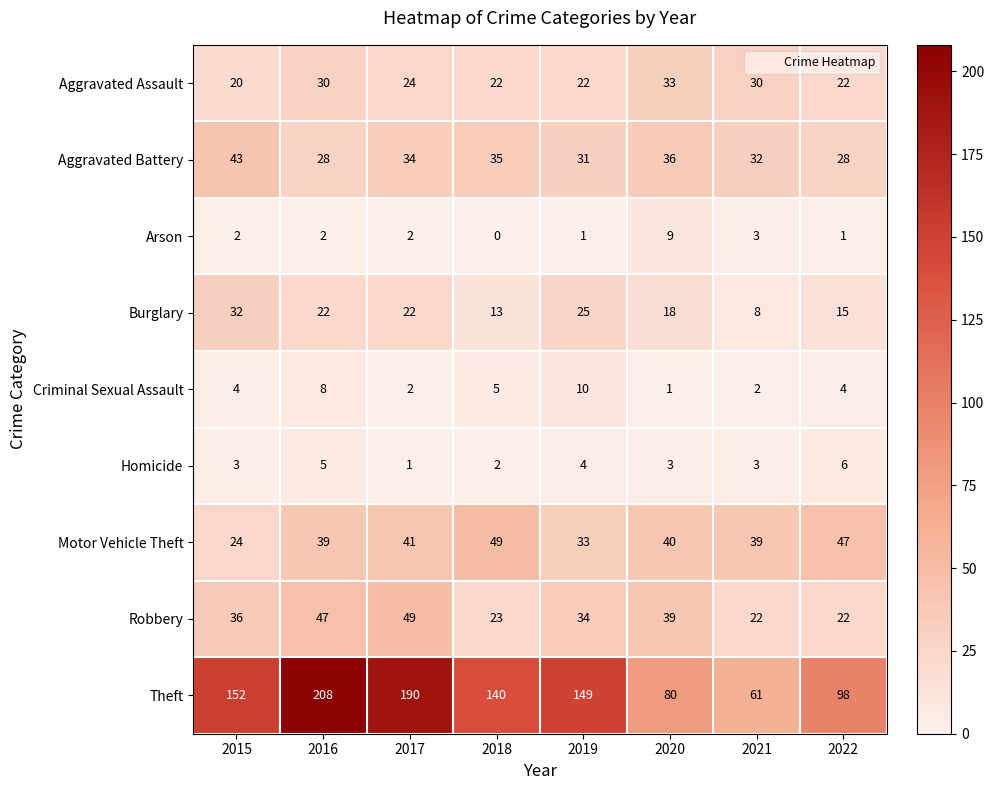

What is the average value of the Aggravated Battery series?

33